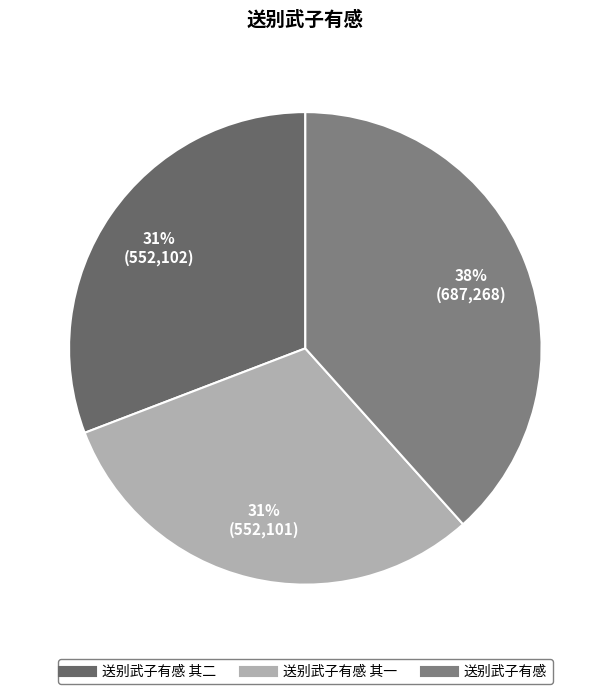

How many segments does this pie chart have?

3